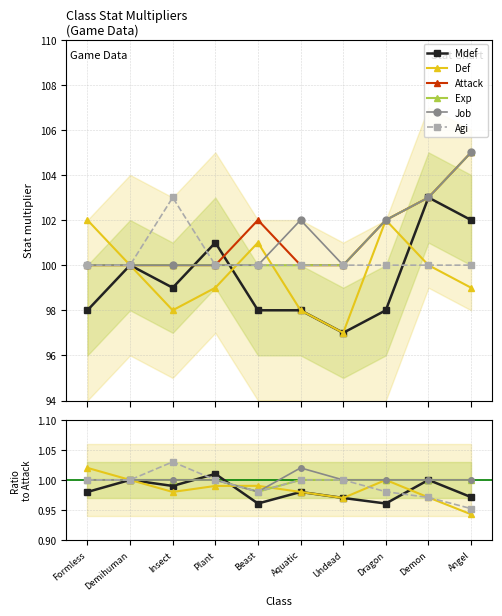

What is the label of the 7th point from the right?

Plant